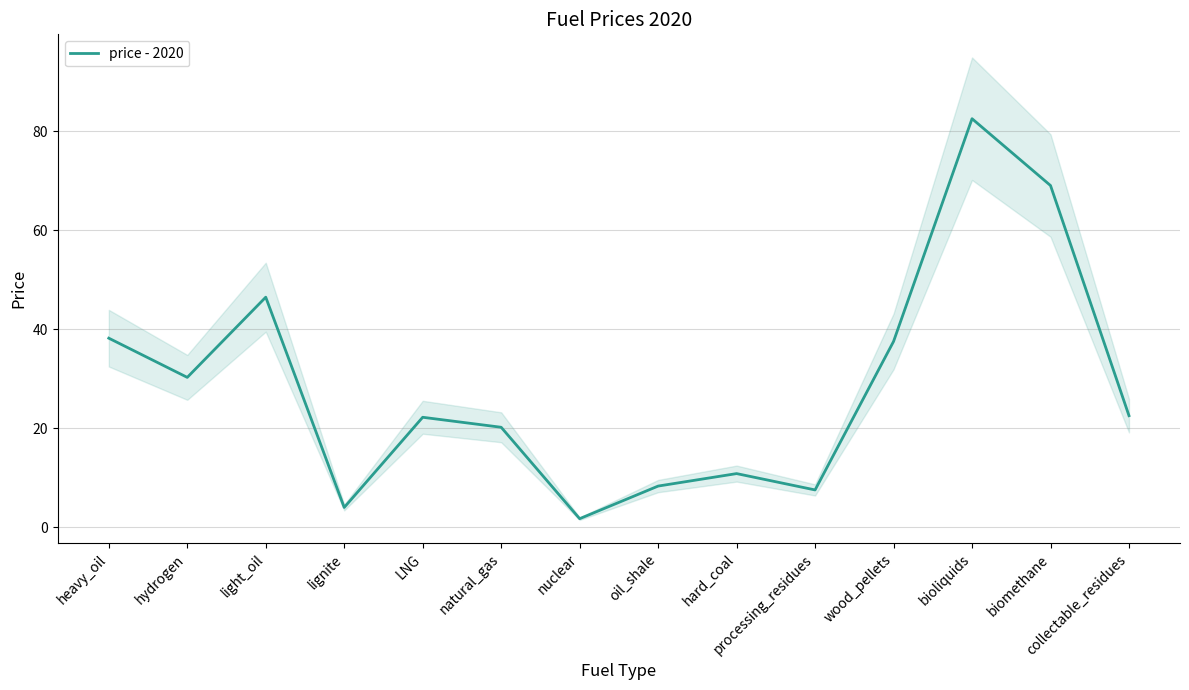

Where is the data nearest to the value 42?

heavy_oil